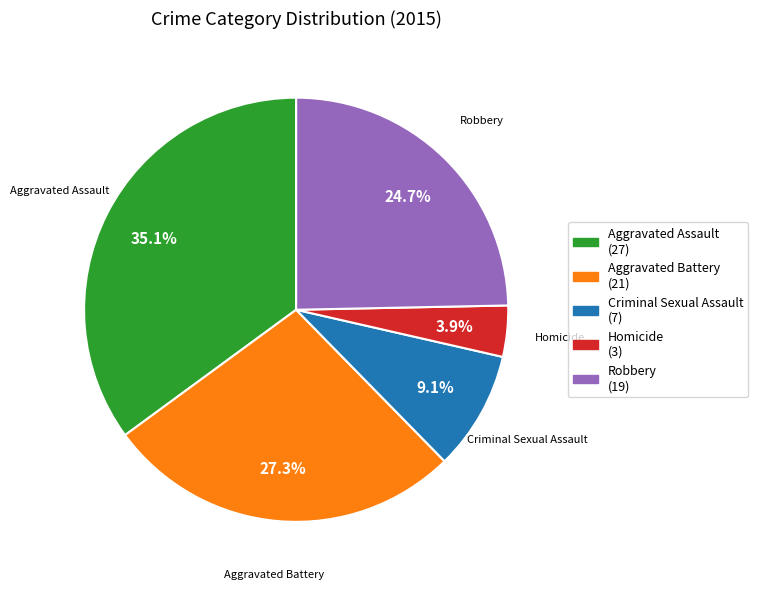

Rank the categories by value from lowest to highest.

Homicide, Criminal Sexual Assault, Robbery, Aggravated Battery, Aggravated Assault